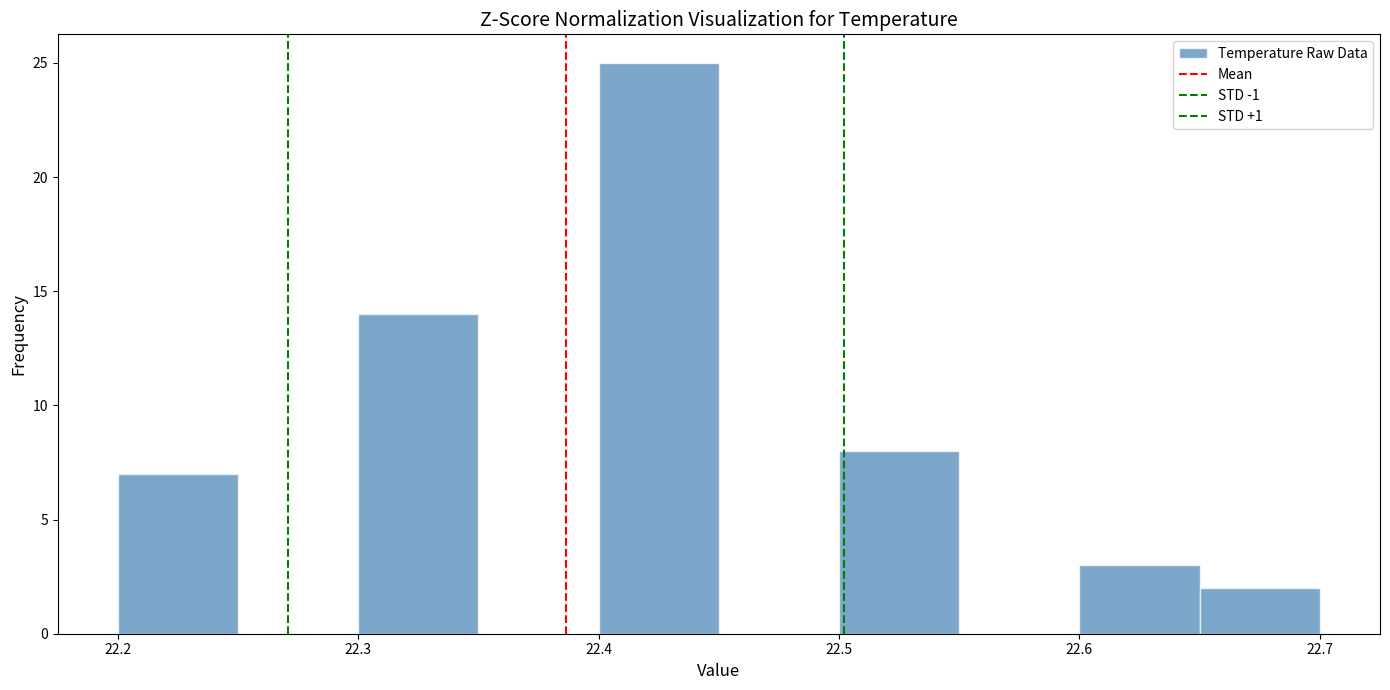

How tall is the bar that spans 22.50 to 22.55 on the x-axis? The values are not printed on the chart, so give them approximately, as read against the axis.

8